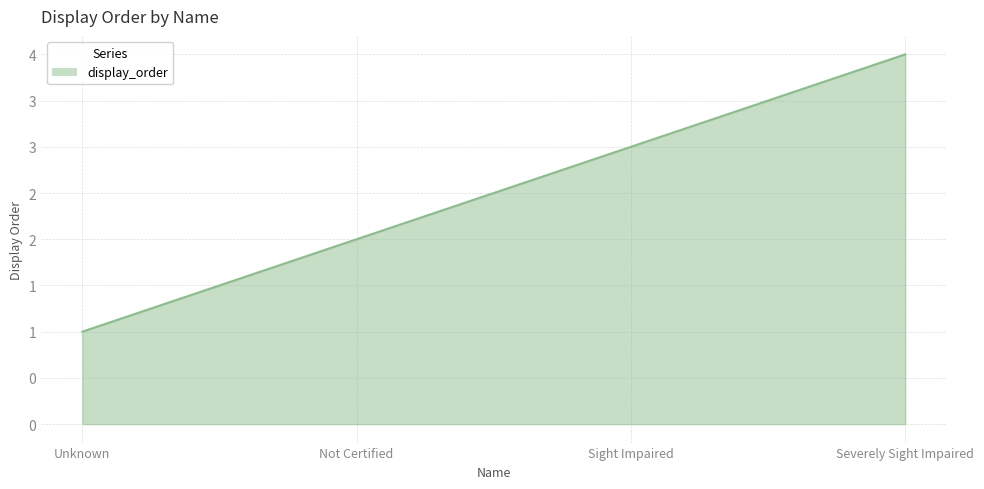

What is the average value?

2